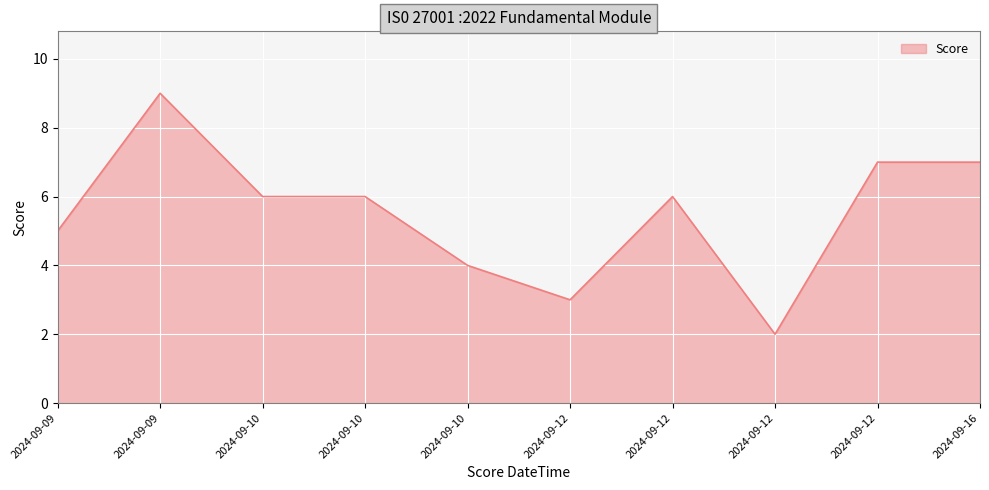

What is the difference between the maximum and second lowest values?

6